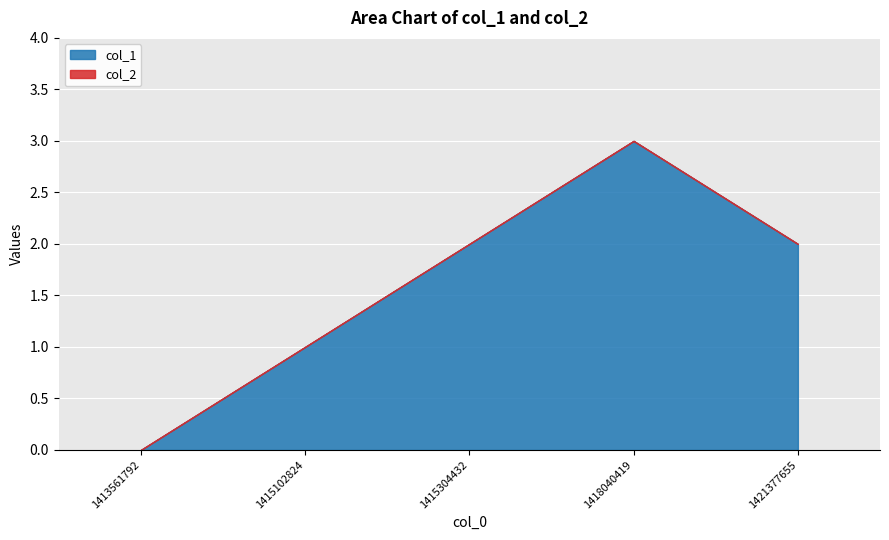

What is the sum of the values at 1415102824 and 1415304432?

3